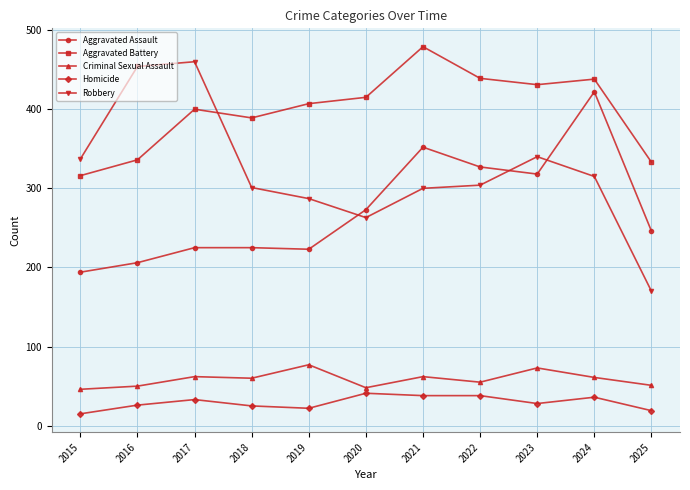

How many distinct data groups are displayed?

5